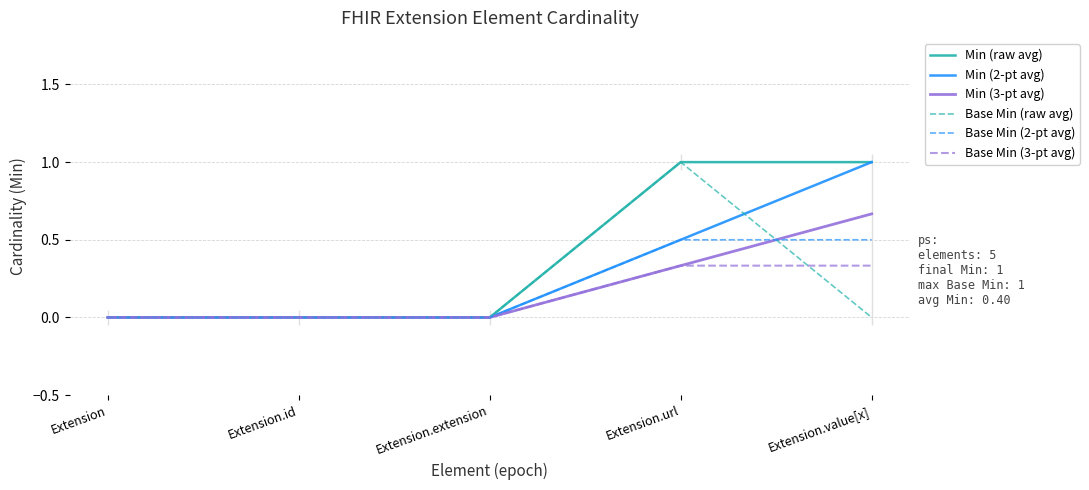

True or false: Min (raw avg) and Base Min (2-pt avg) intersect in this chart.

False